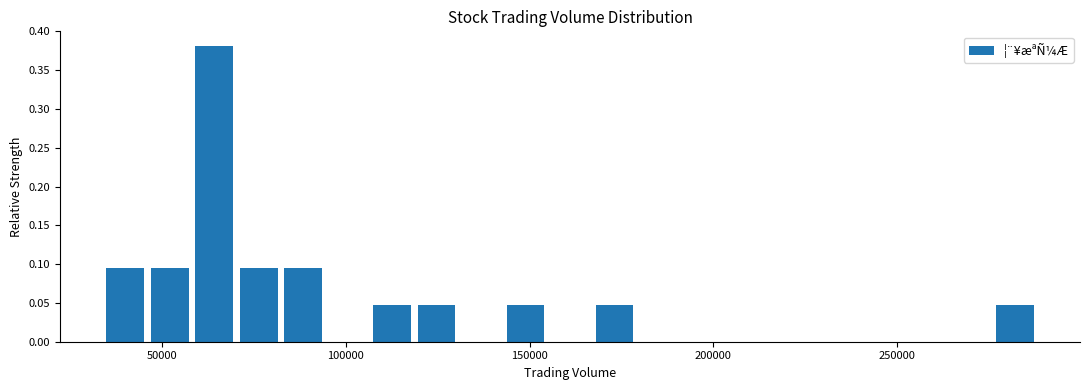

Around what value on the x-axis is the tallest bar? Give the approximate position of its centre, as read against the axis.

65000